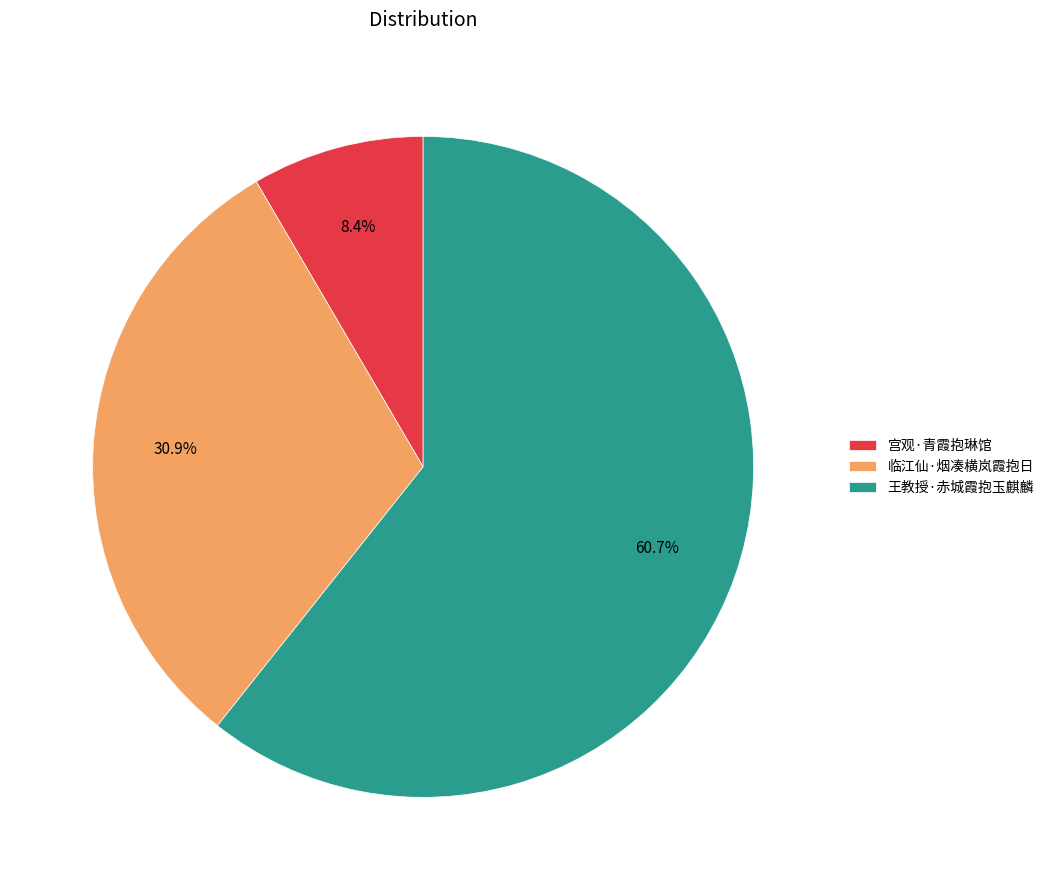

How many segments does this pie chart have?

3